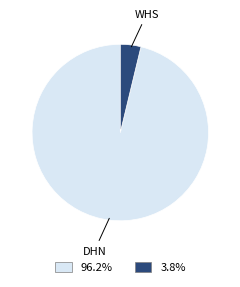

Rank the categories by value from highest to lowest.

DHN, WHS